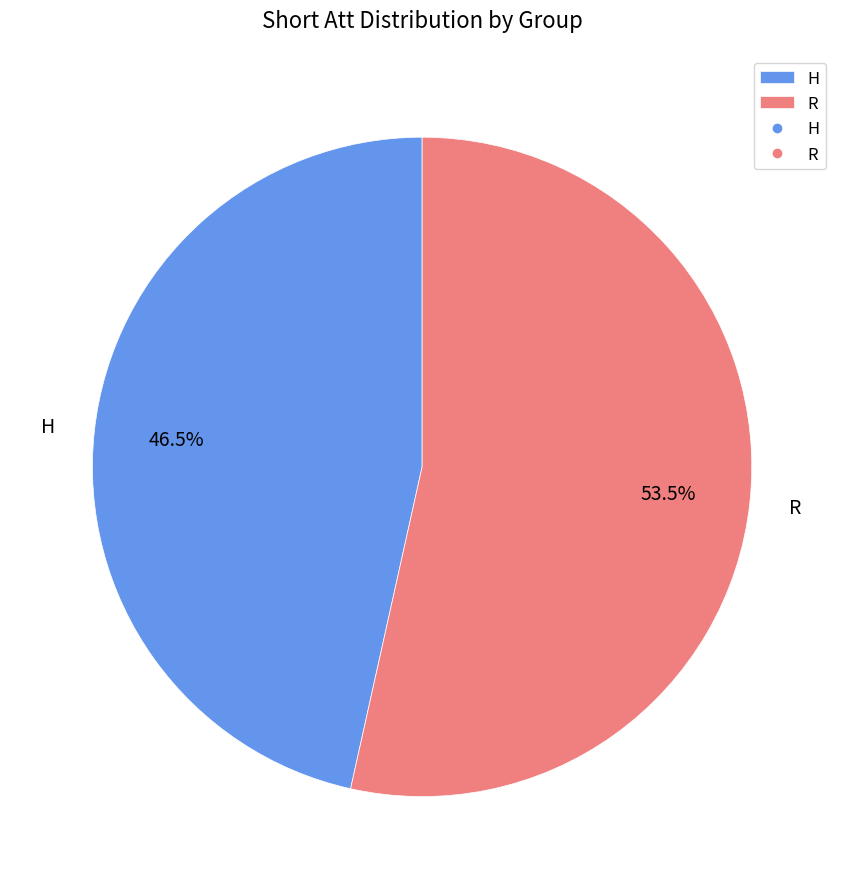

Count the number of slices in the pie.

2